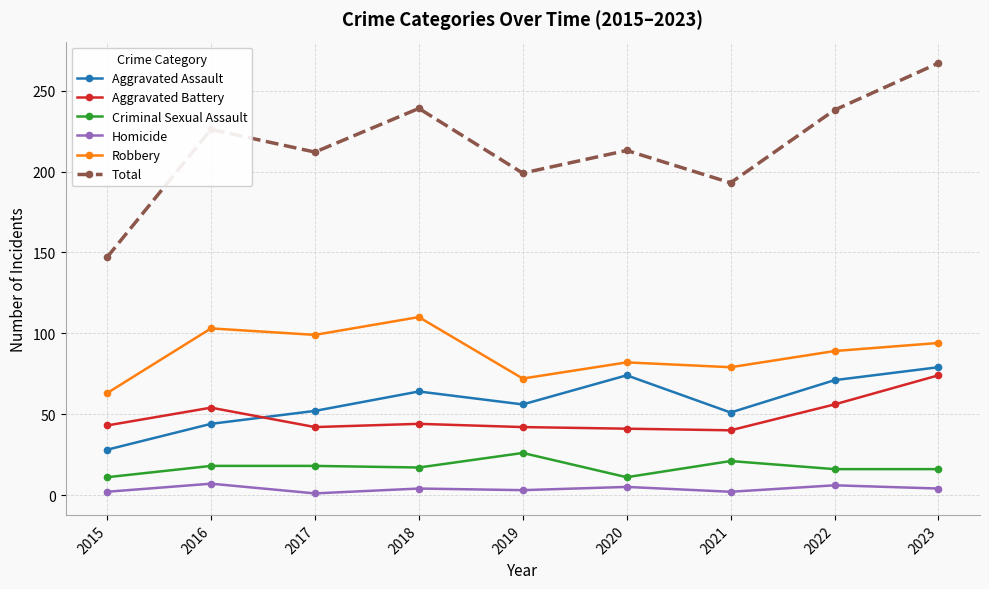

True or false: Aggravated Battery has a value of 55 at 2020.

False